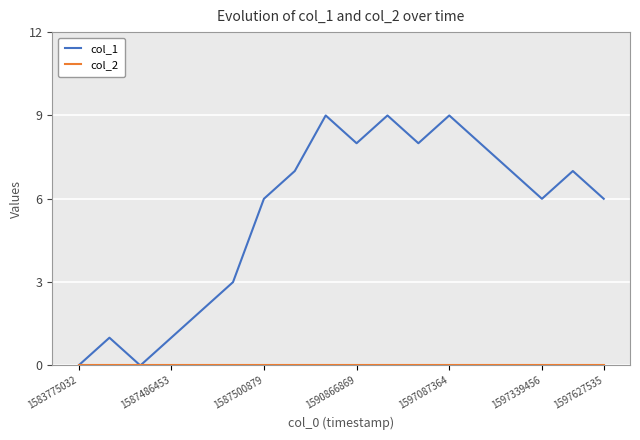

What is the maximum value shown in the chart?

9